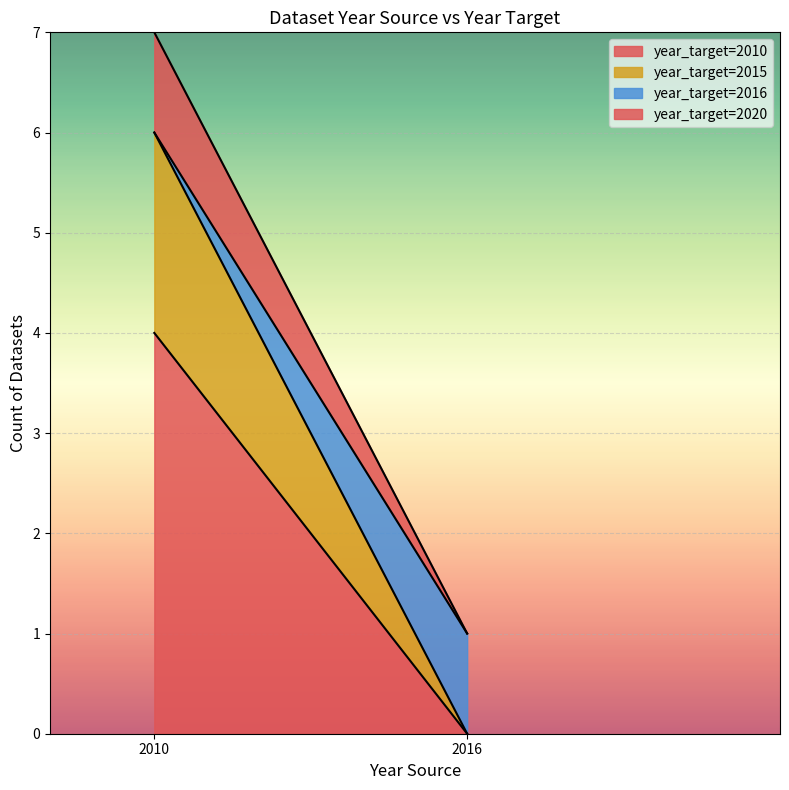

How many values exceed 2015?

2